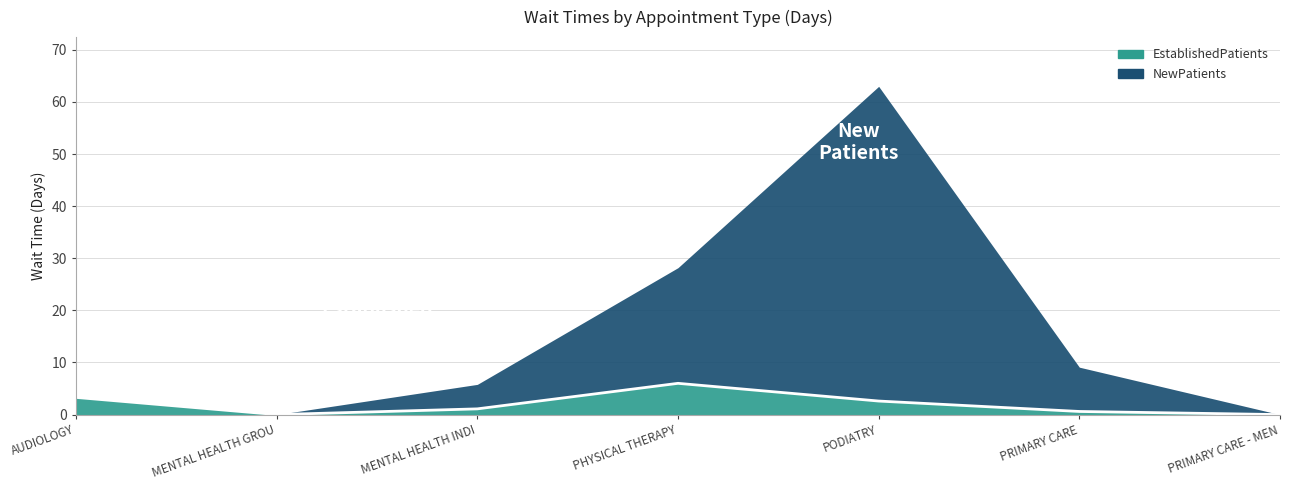

Reading right to left, what are all the values shown in this chart?

0.0	0.6	2.6	6.0	1.1	0.0	3.3